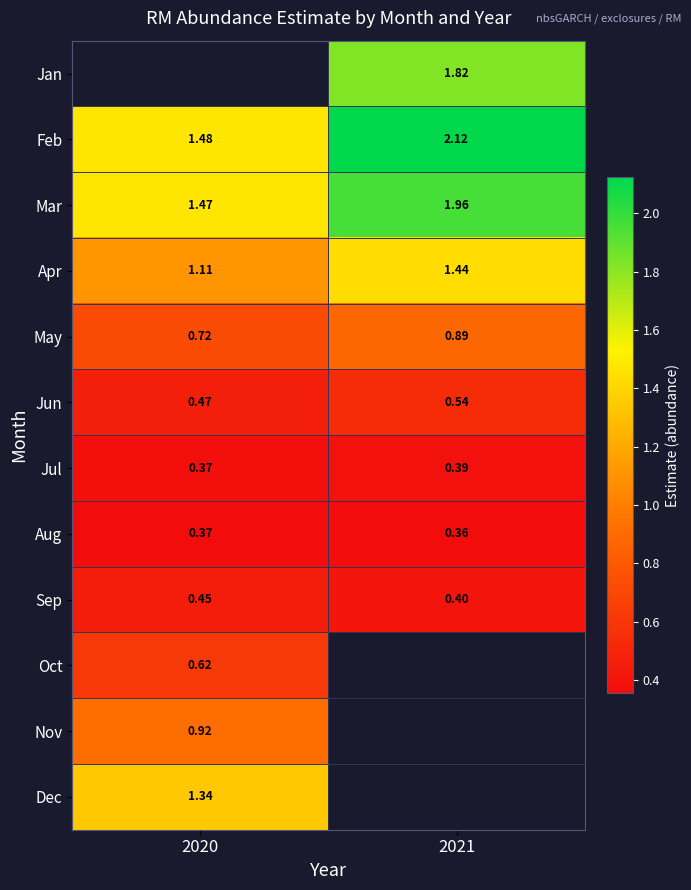

Is the value of Mar at 2020 greater than the value of Jul at 2021?

Yes